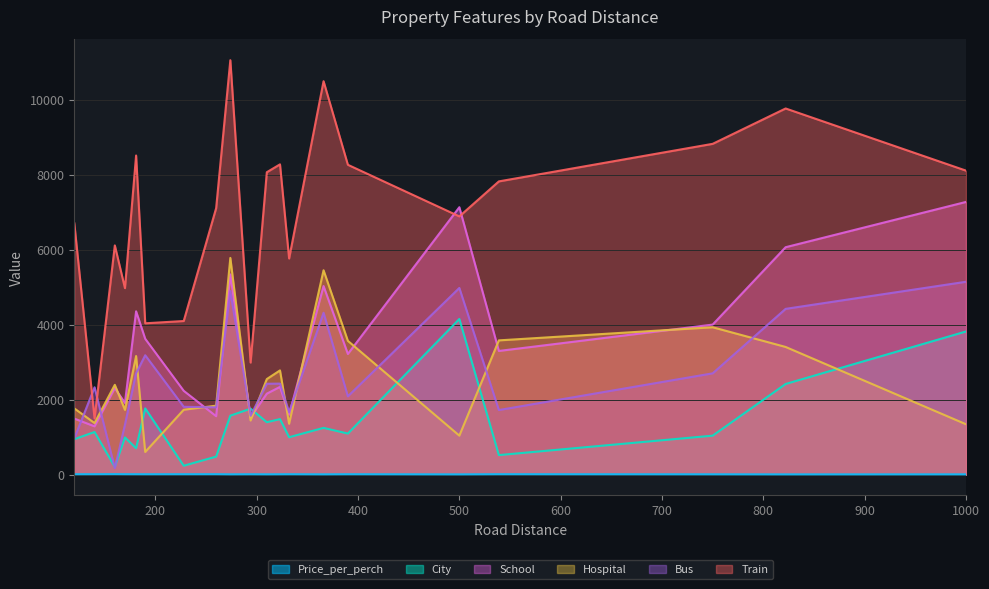

At which label does School reach its peak?

1000